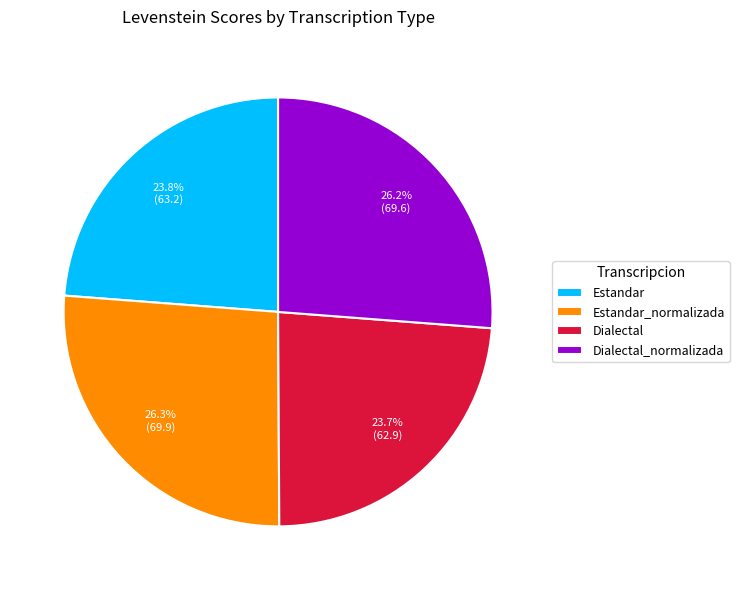

What is the ratio of the value at Dialectal to the value at Dialectal_normalizada?

0.9